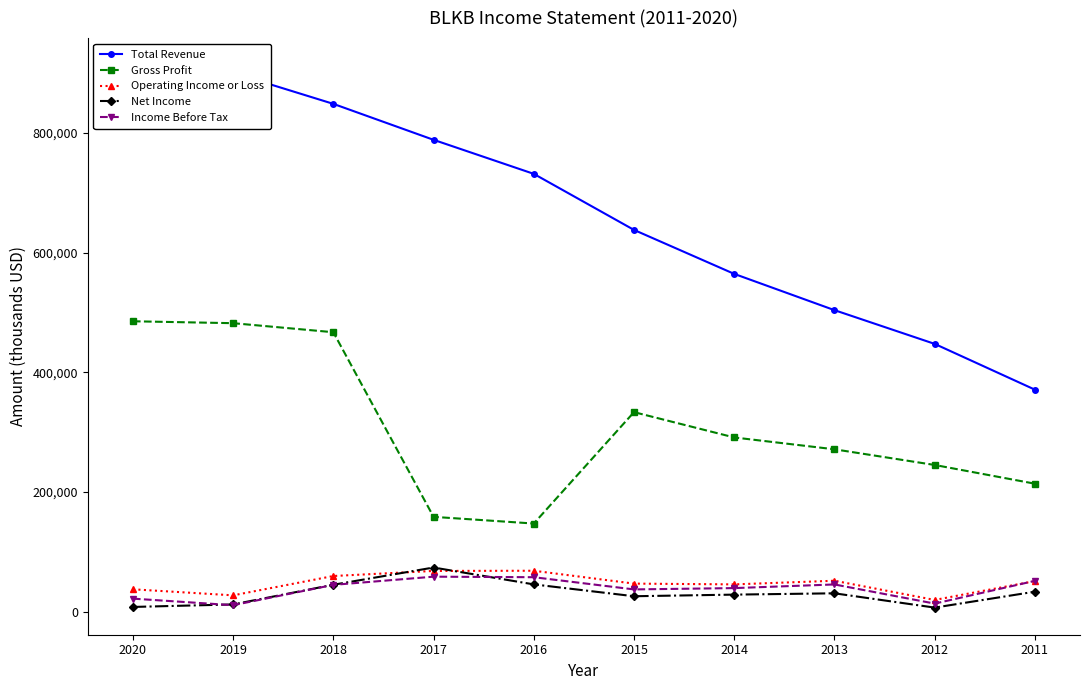

What are all the series names shown in the legend?

Total Revenue, Gross Profit, Operating Income or Loss, Net Income, Income Before Tax